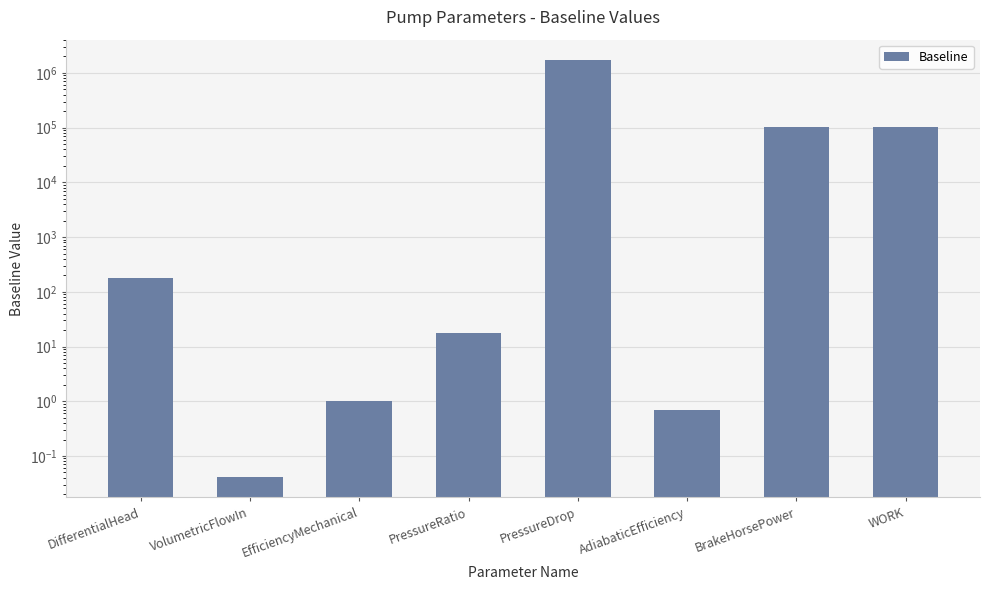

How many distinct data groups are displayed?

1